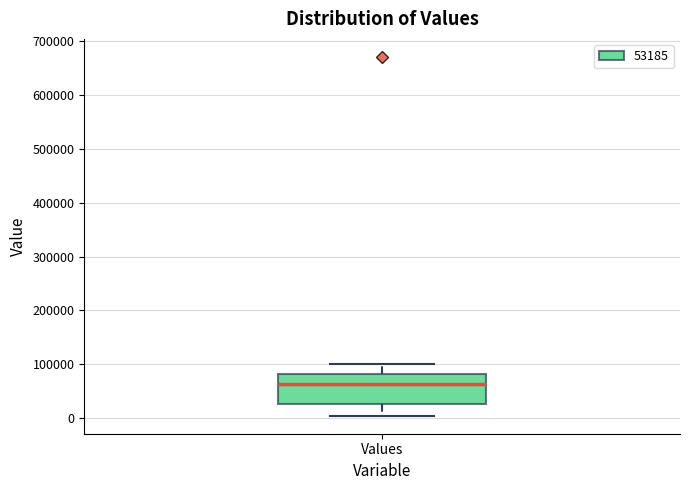

Where does the lower whisker of the box for Values end on the y-axis? The values are not printed on the chart, so give them approximately, as read against the axis.

0